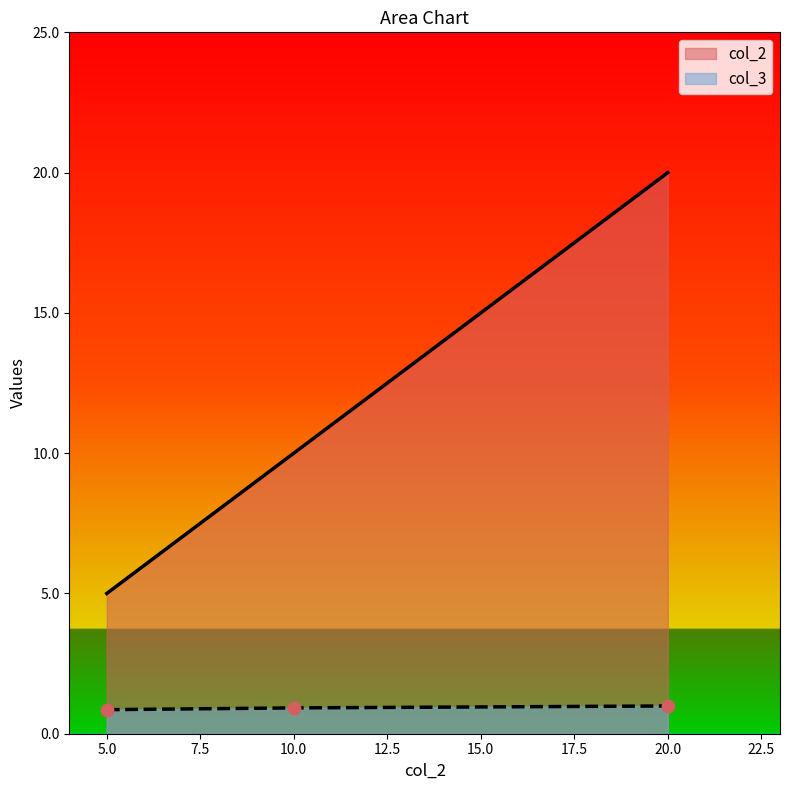

Is the value of col_2 at 20.0 greater than the value of col_3 at 20.0?

Yes